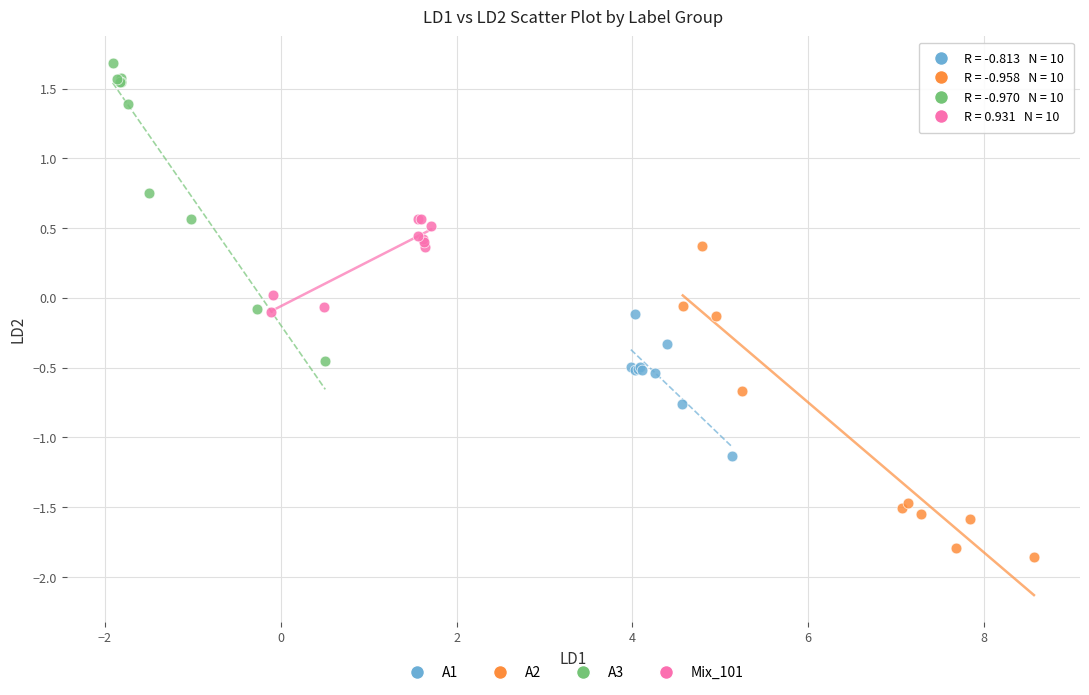

Which series contains the lowest Y value?

A2